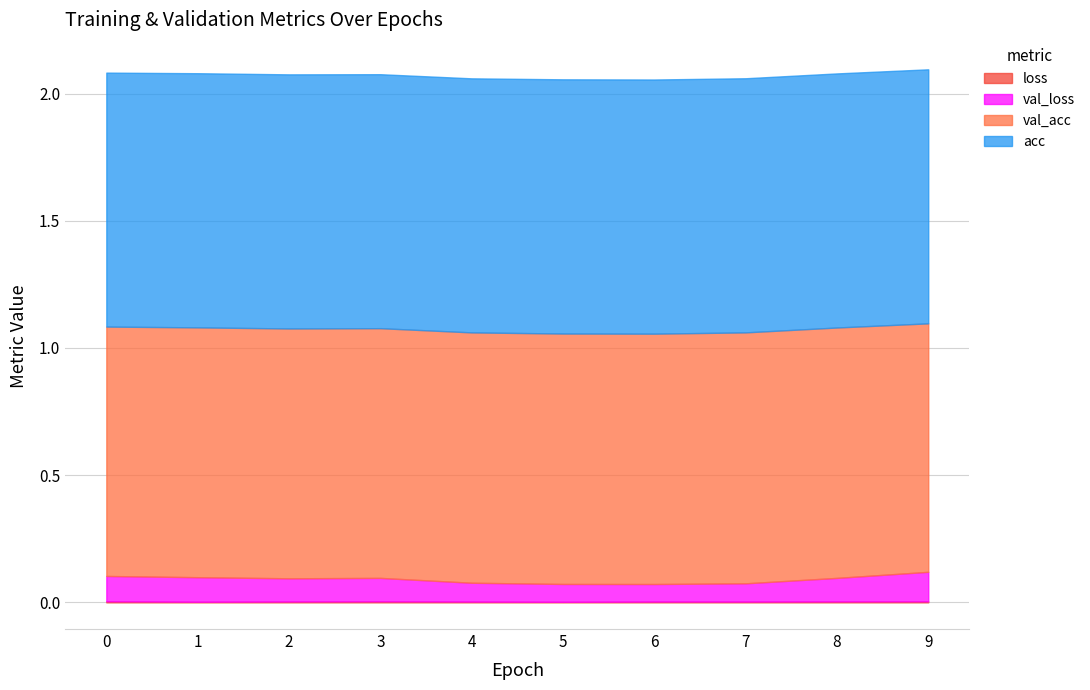

Is the value of loss at 5 greater than the value of acc at 2?

No